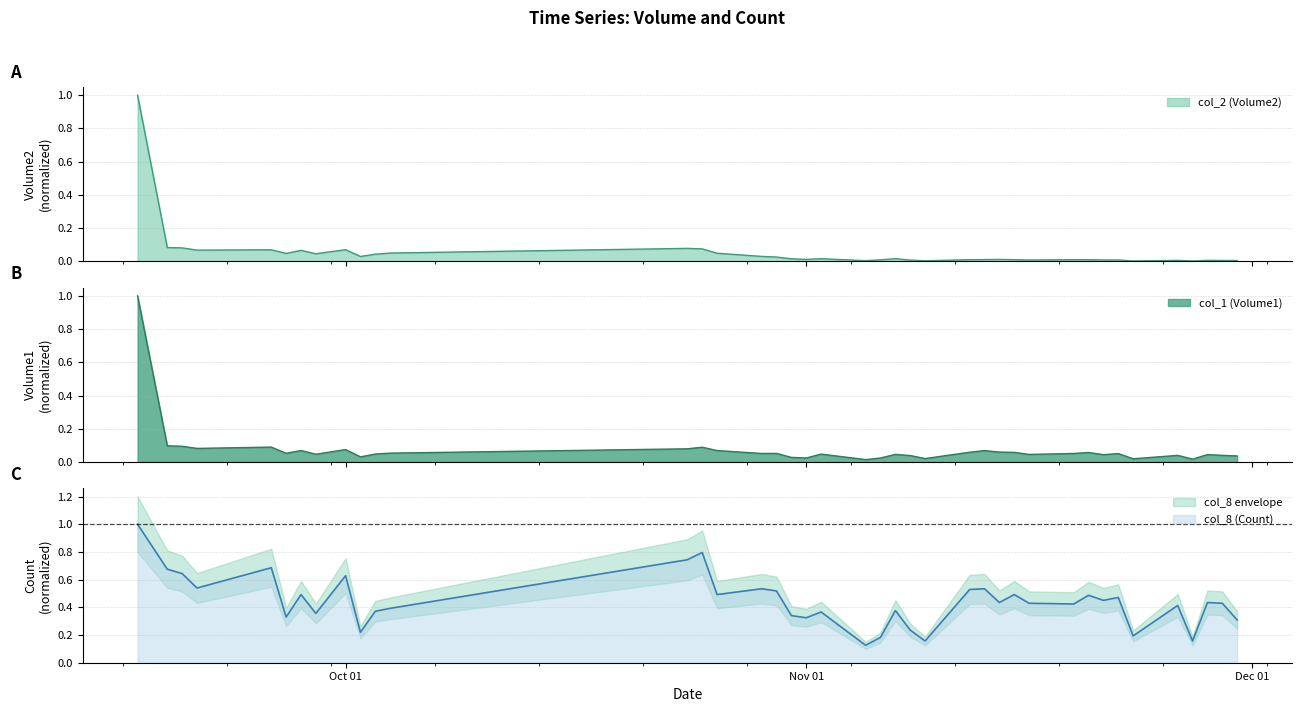

At which category does col_8 (Count) reach its first local peak?

96/09/26